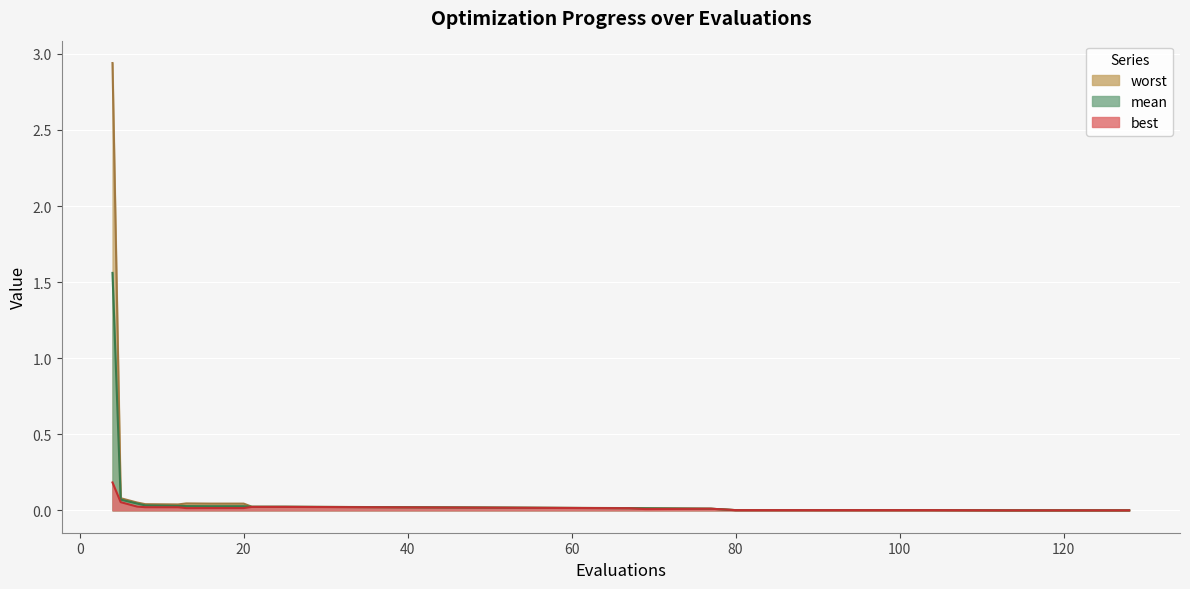

Which category has the lowest value across all series?

128